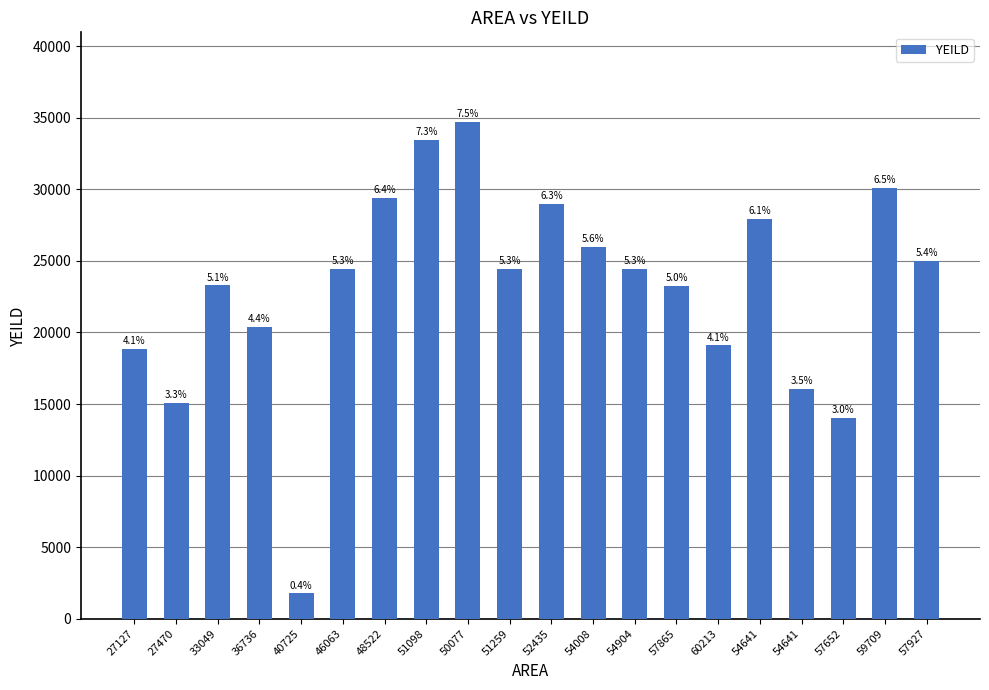

The value at 46063 is 5741. True or false?

False